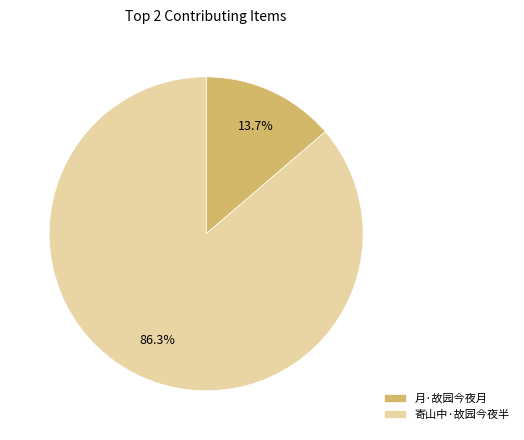

Is it true that 月·故园今夜月 is 14% of the pie?

True